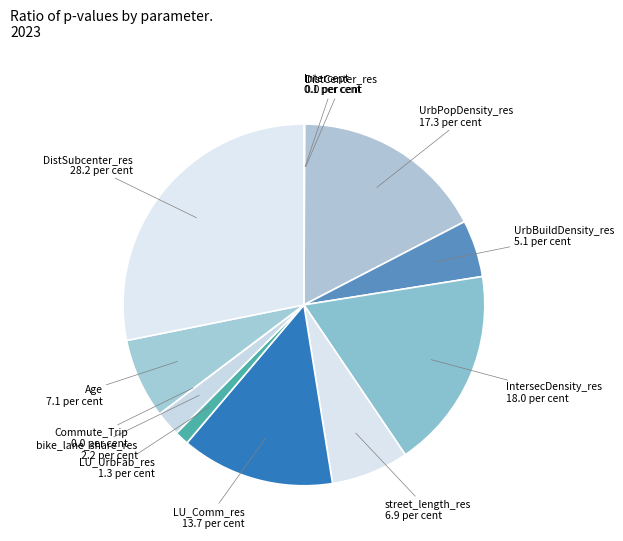

Between UrbBuildDensity_res and LU_Comm_res, which is larger?

LU_Comm_res